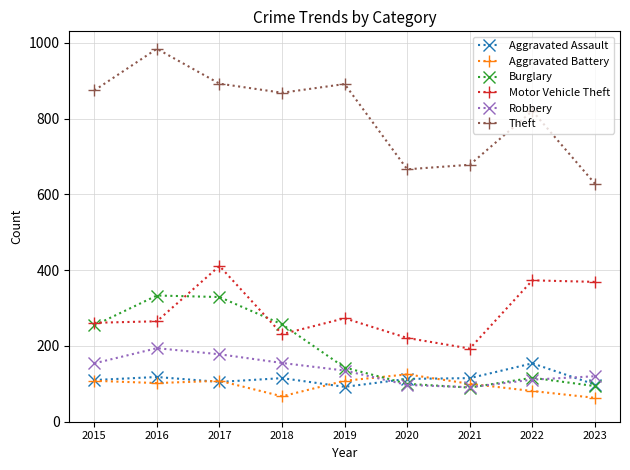

The Aggravated Battery series shows 108 at 2015. True or false?

True